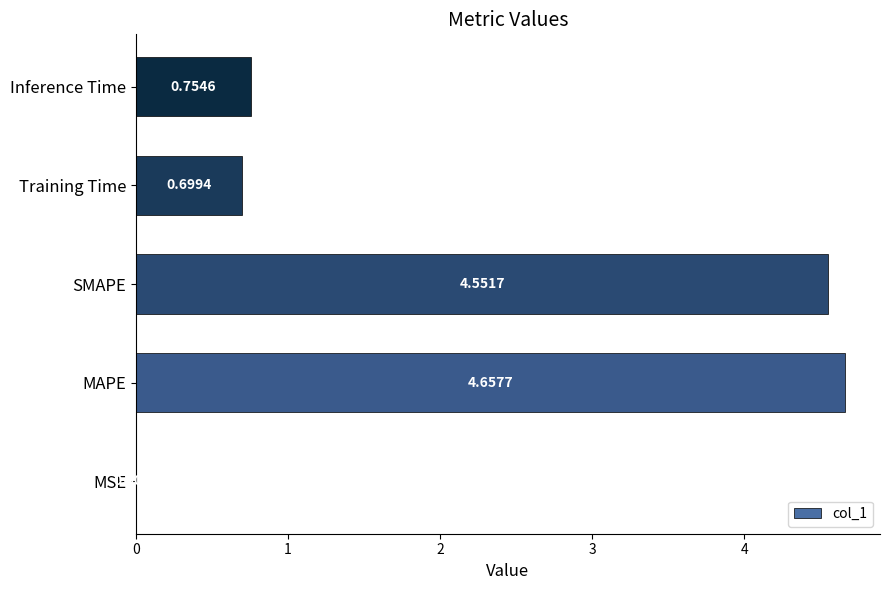

What is the sum of all values?

10.7